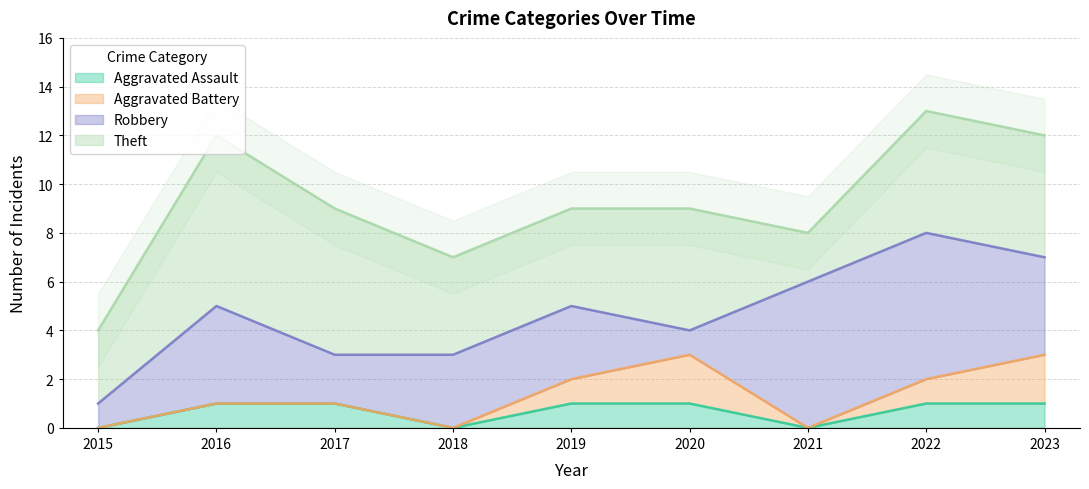

What is the difference between the maximum and minimum values in the Robbery series?

5